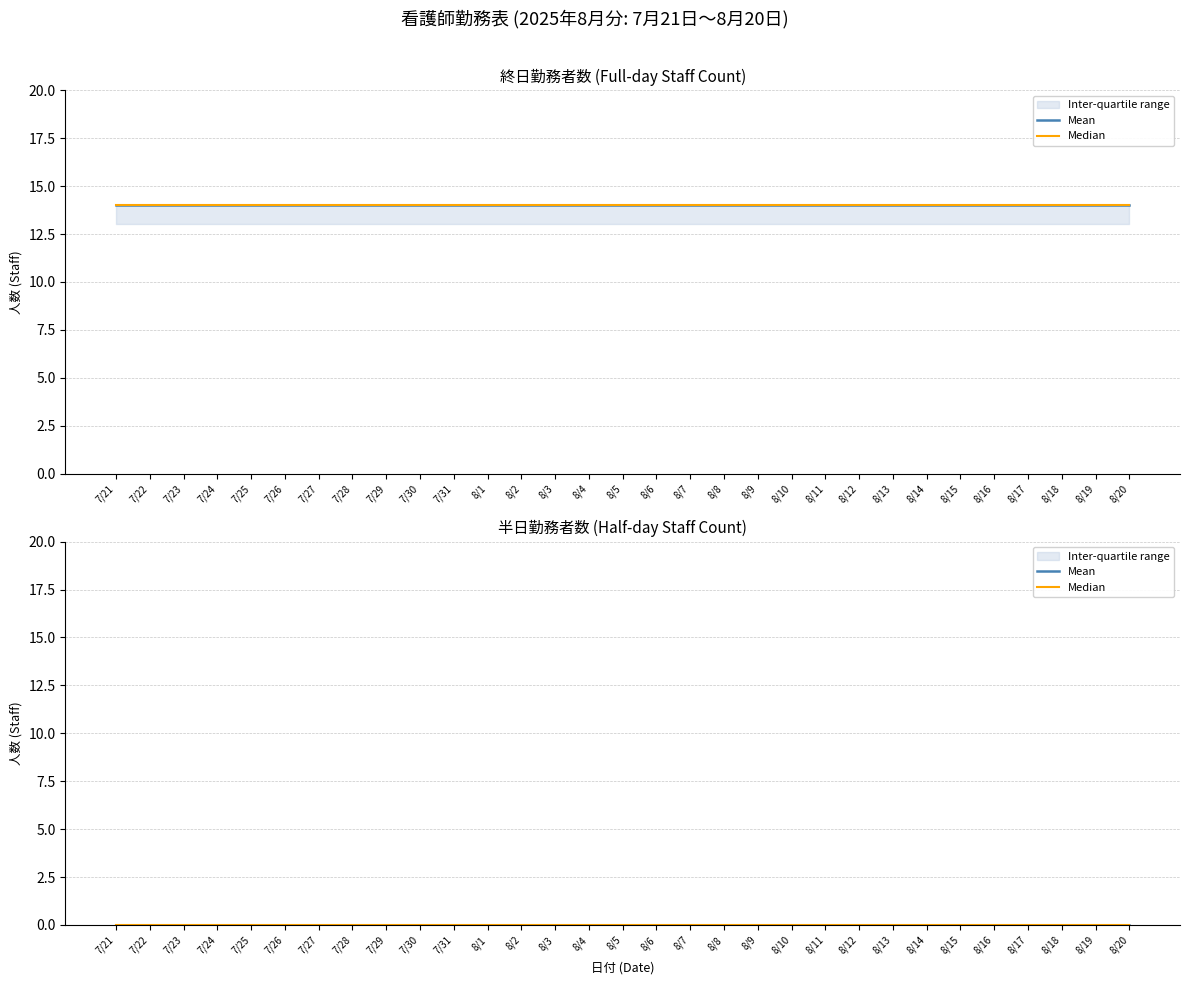

How many lines are shown in the chart?

2